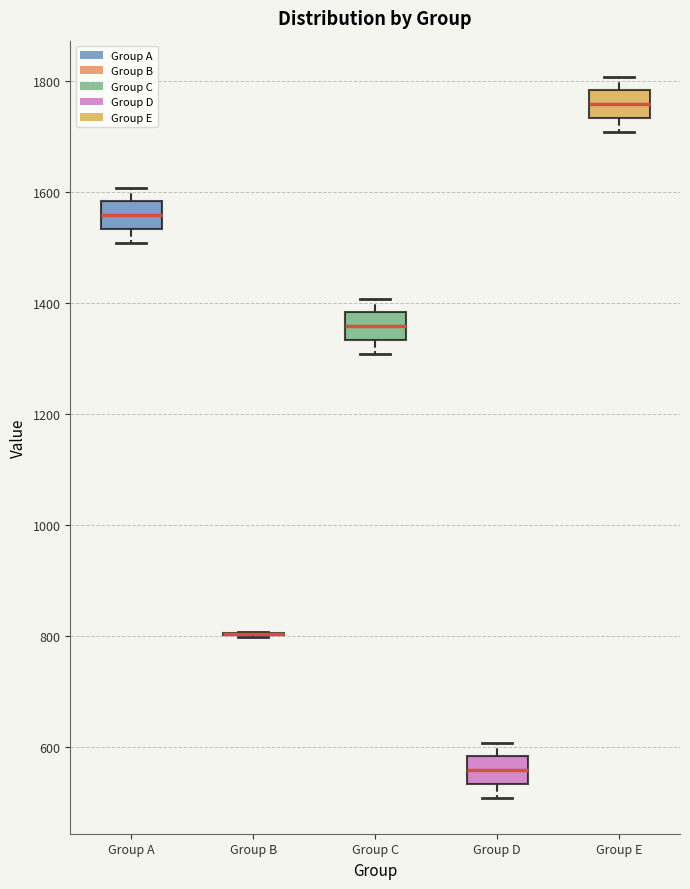

Where is the upper edge of the box for Group A on the y-axis? The values are not printed on the chart, so give them approximately, as read against the axis.

1580